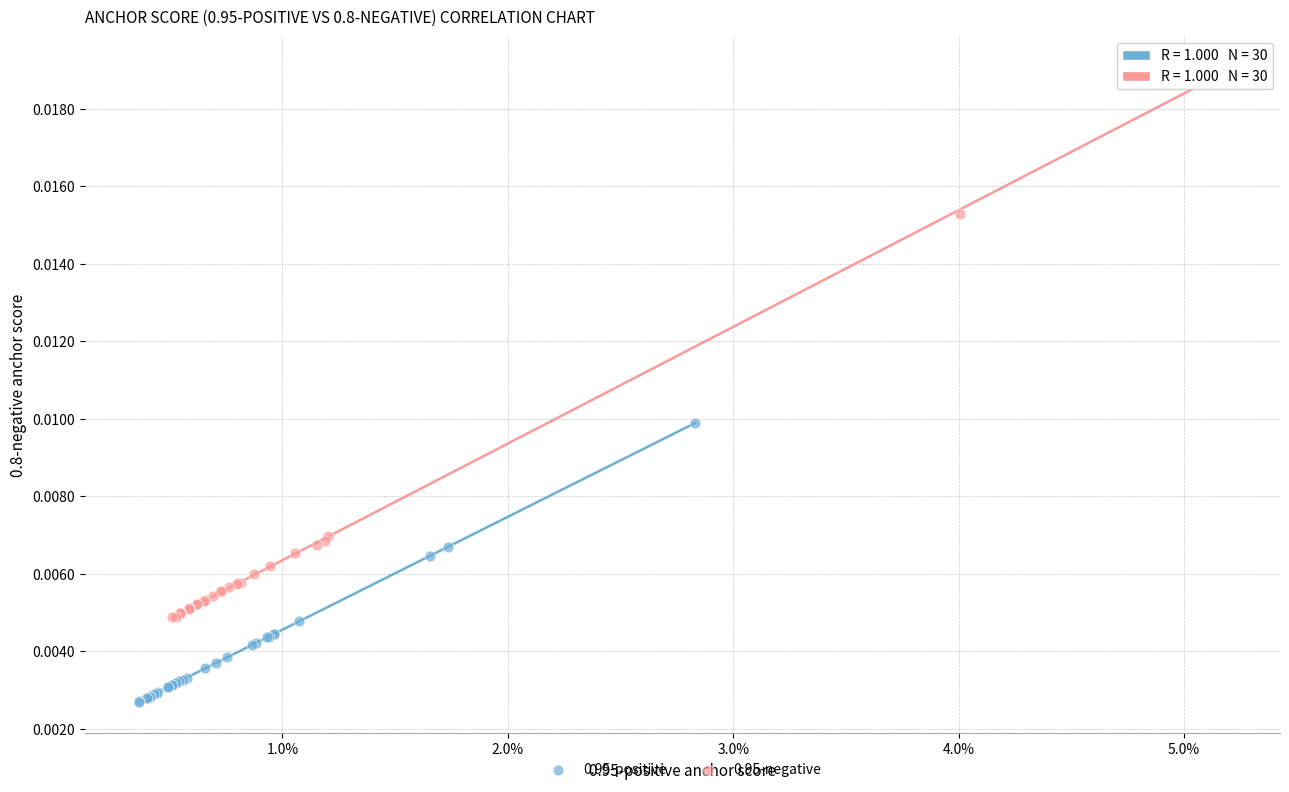

Which series has the widest spread of Y values?

0.95-negative